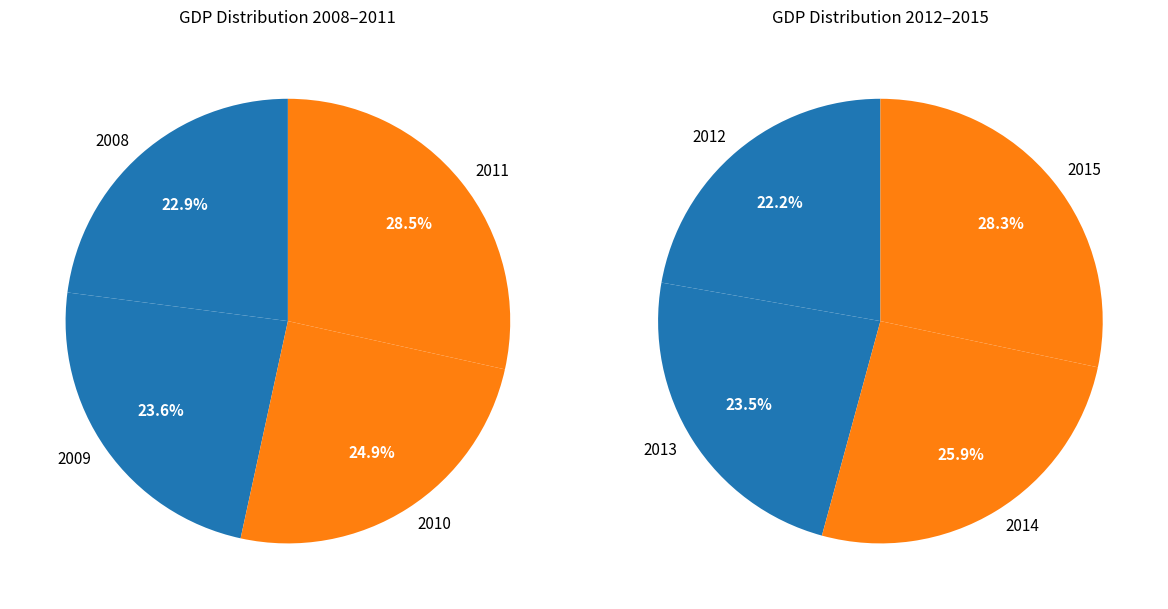

Rank the categories by value from lowest to highest.

2008, 2009, 2010, 2011, 2012, 2013, 2014, 2015